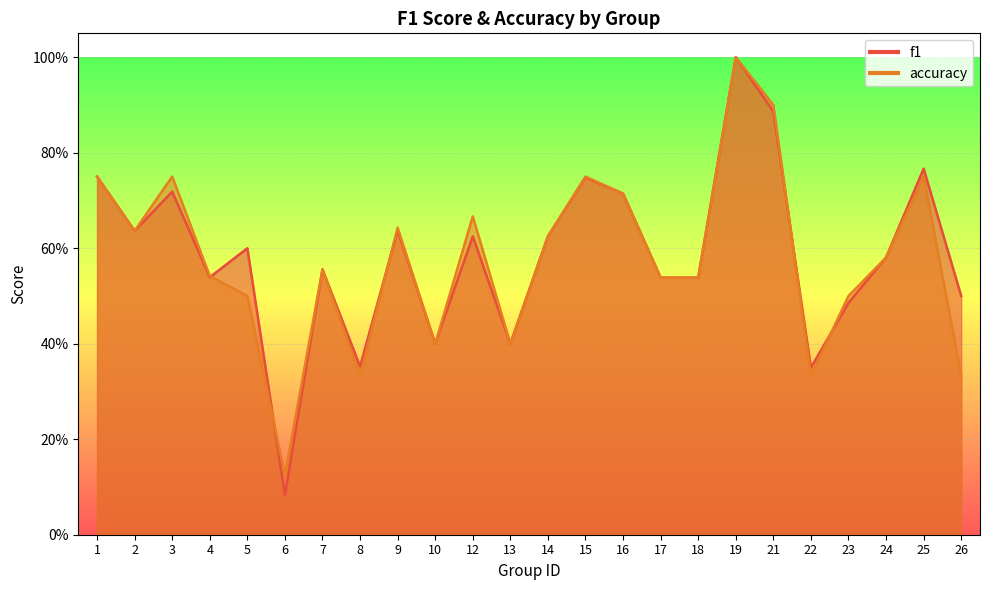

How many intersections are there between f1 and accuracy?

5